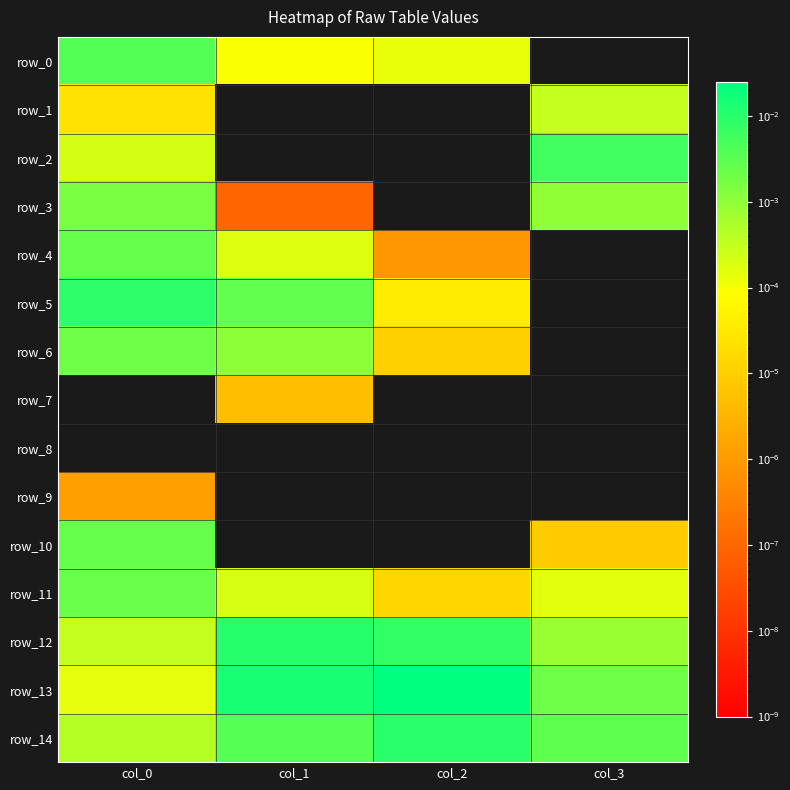

List the labels in order of row_8 value, largest first.

col_0, col_1, col_2, col_3